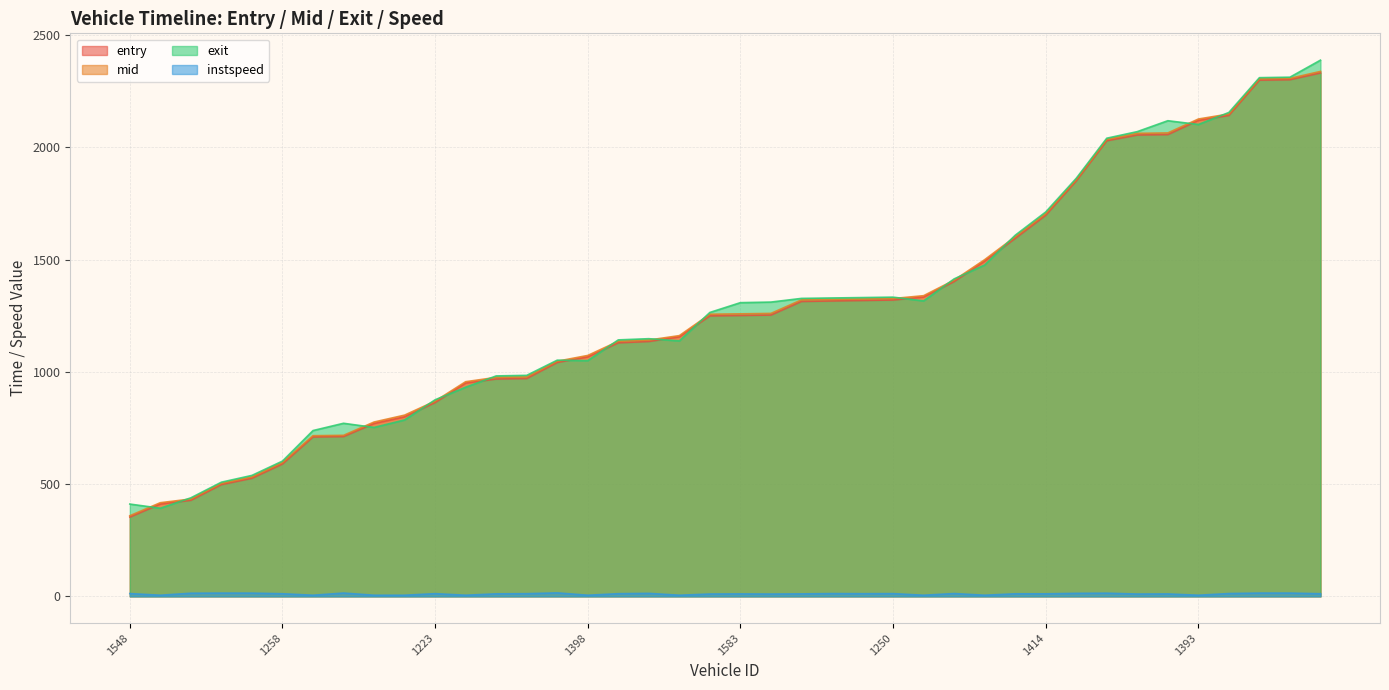

How many data points in mid are above 1258?

20